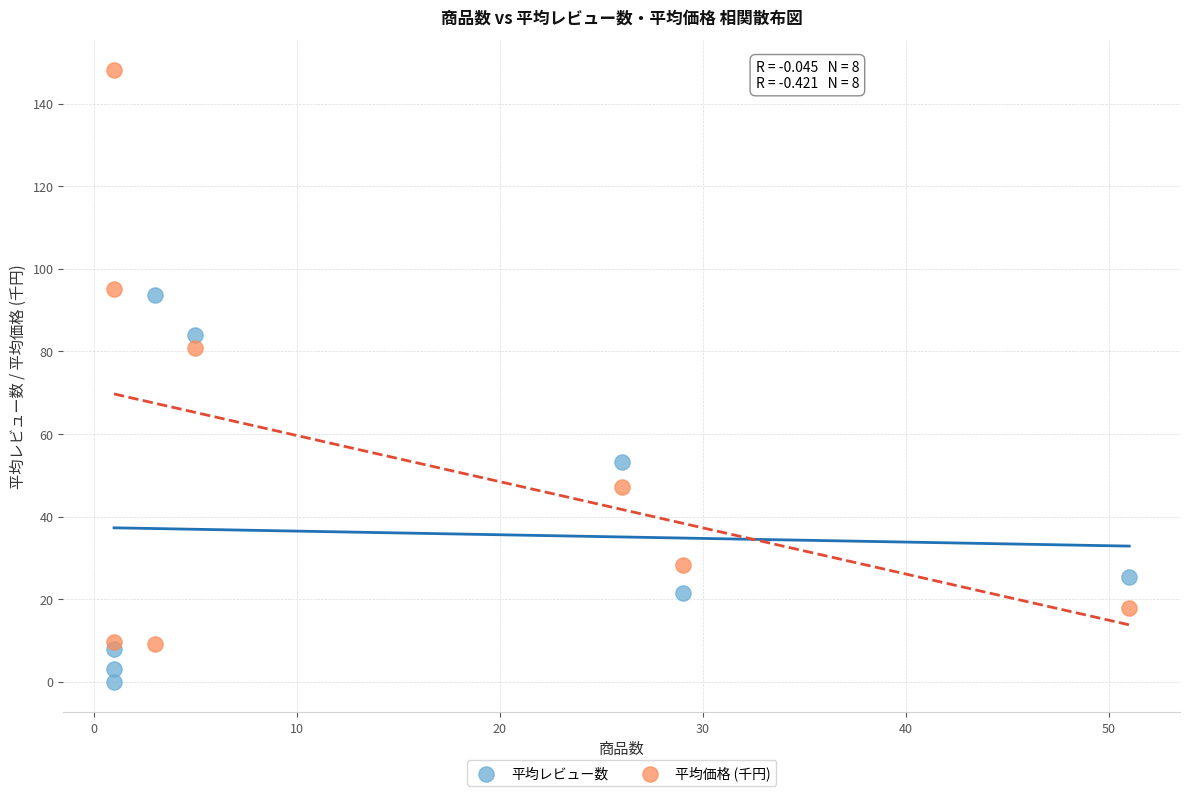

Across all series, what Y value is closest to 74?

80.8